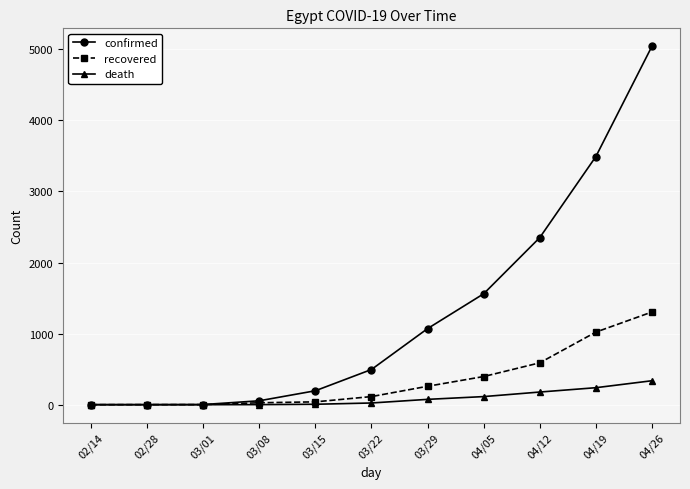

What is the label of the 3rd point from the right?

04/12